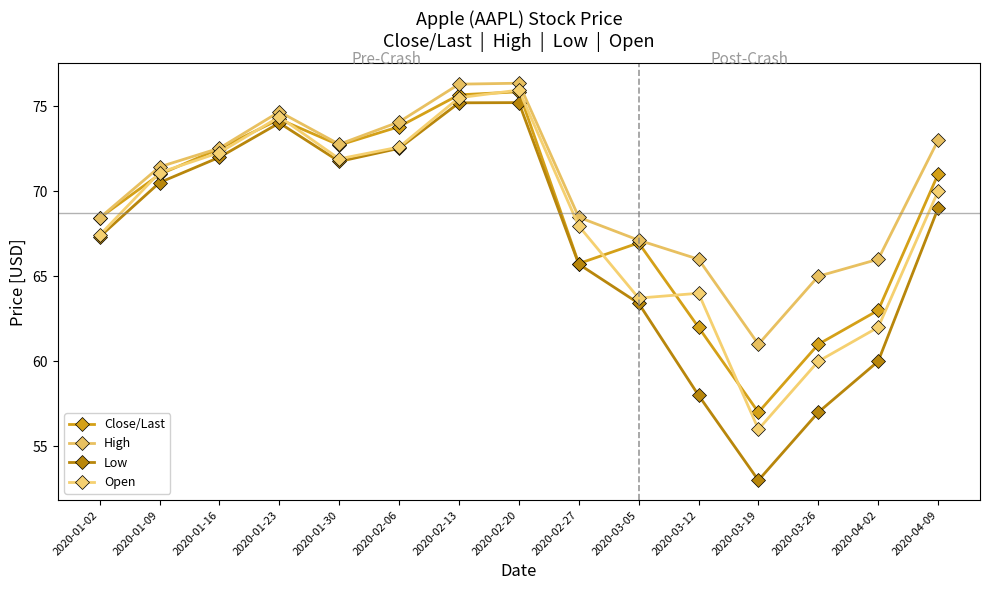

How many lines are shown in the chart?

4